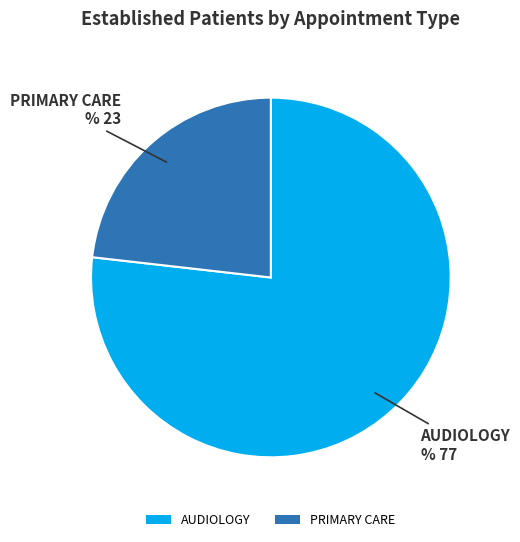

Is there a majority slice in this chart?

Yes